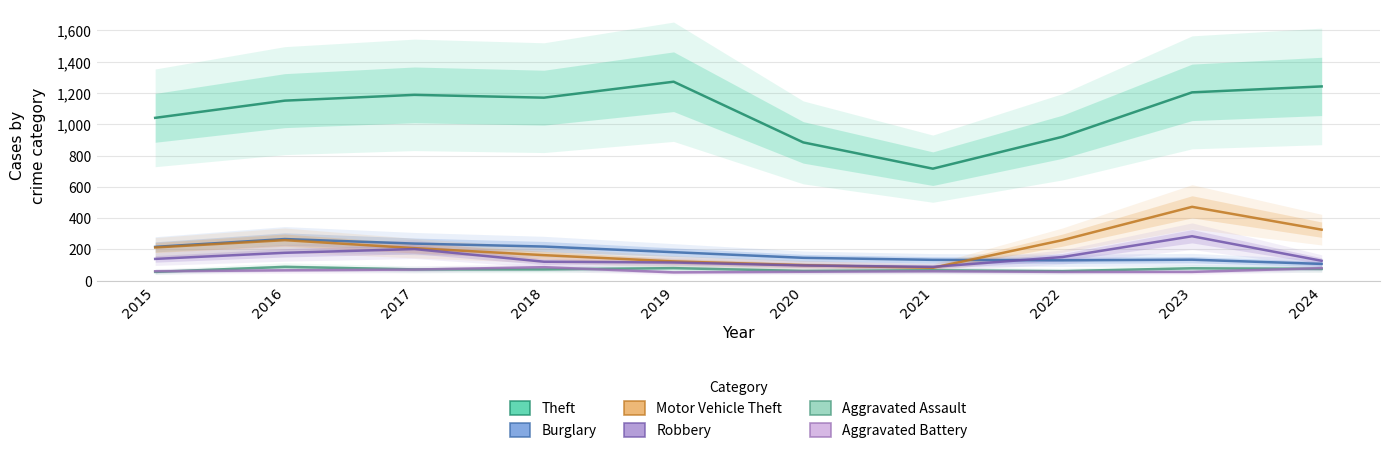

True or false: Burglary and Aggravated Assault cross at least once.

False